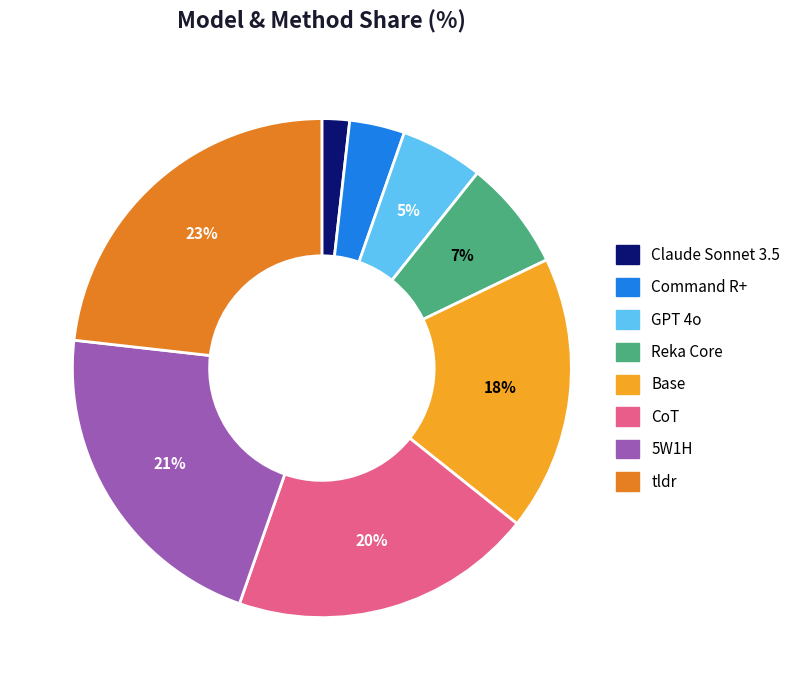

What is the largest slice in the pie chart?

tldr